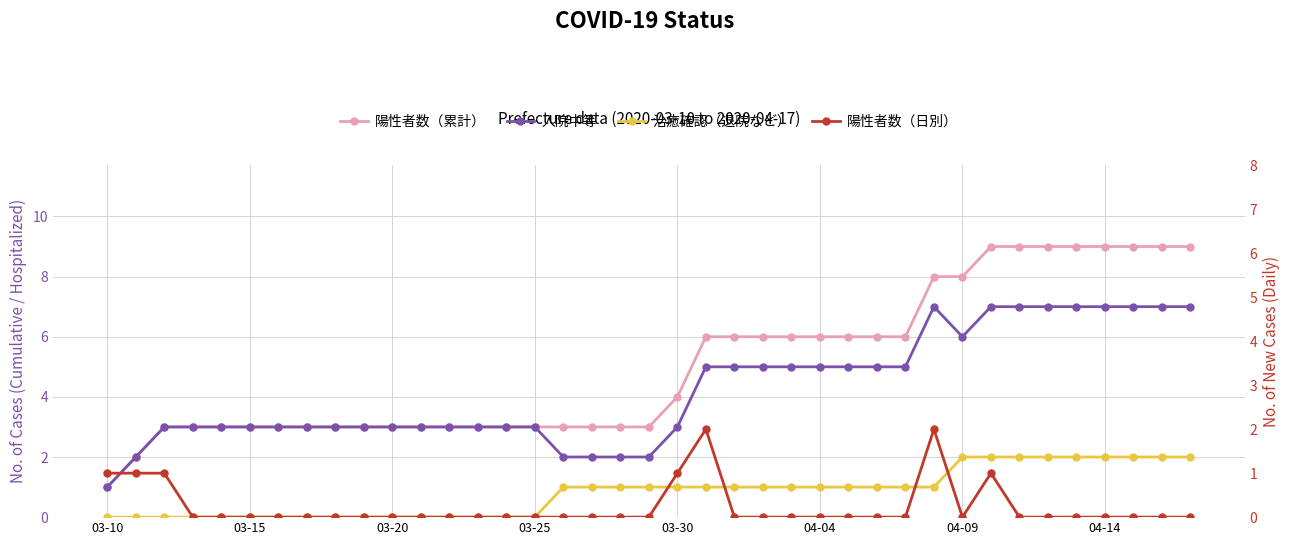

What is the difference between the maximum and minimum values in the 治癒確認（退院など） series?

2